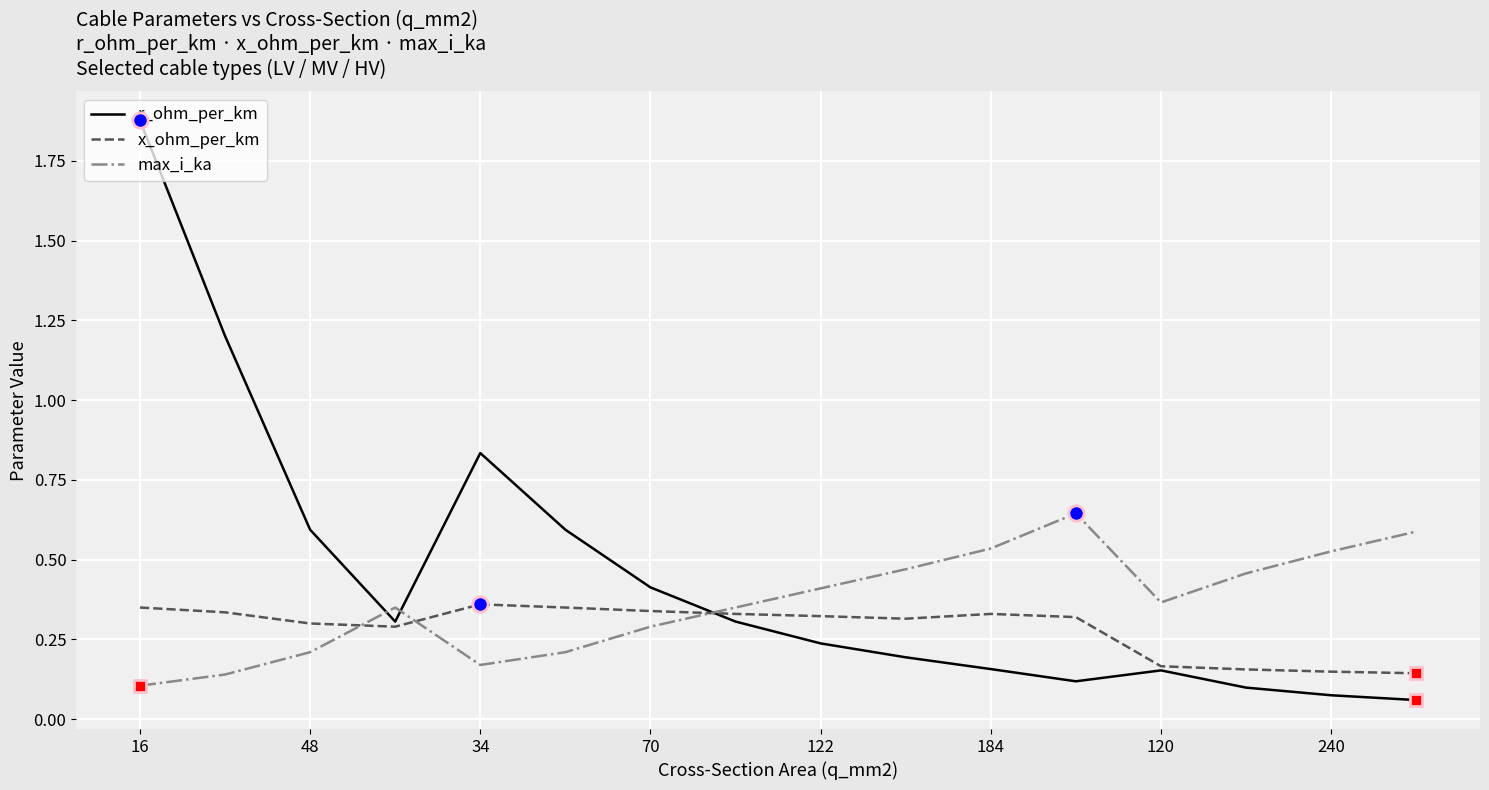

Is this an area chart (filled region under the line)?

No